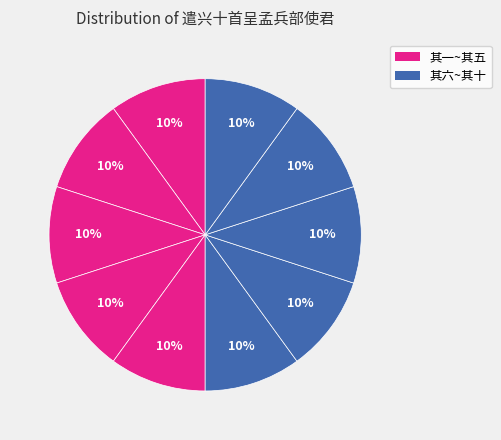

How many slices are in this pie chart?

10